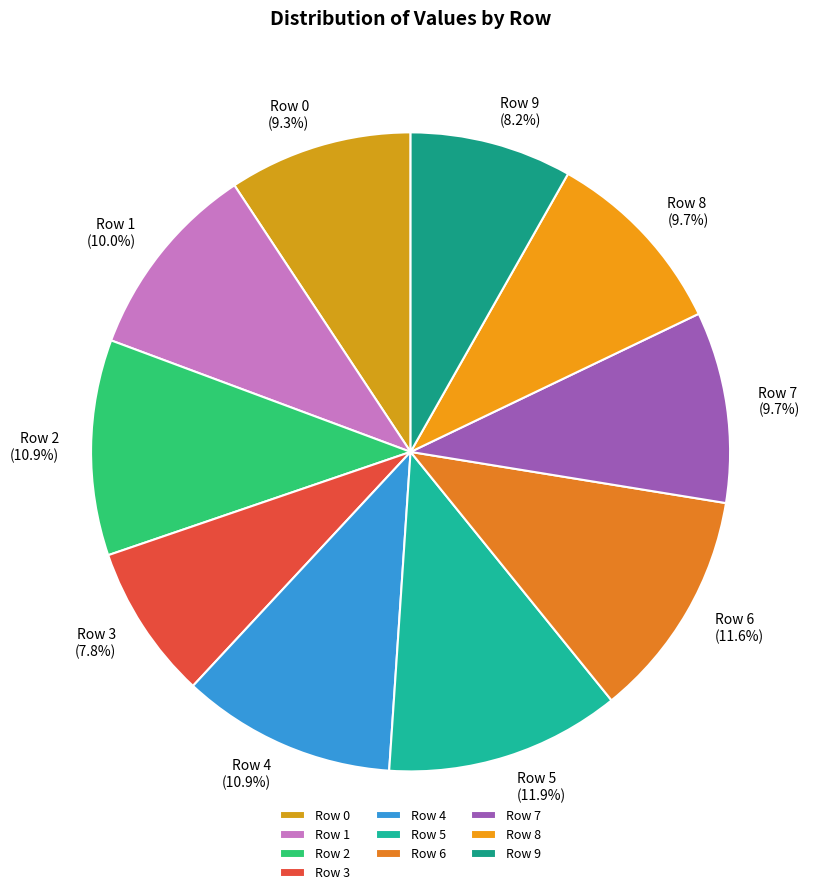

How many slices are in this pie chart?

10